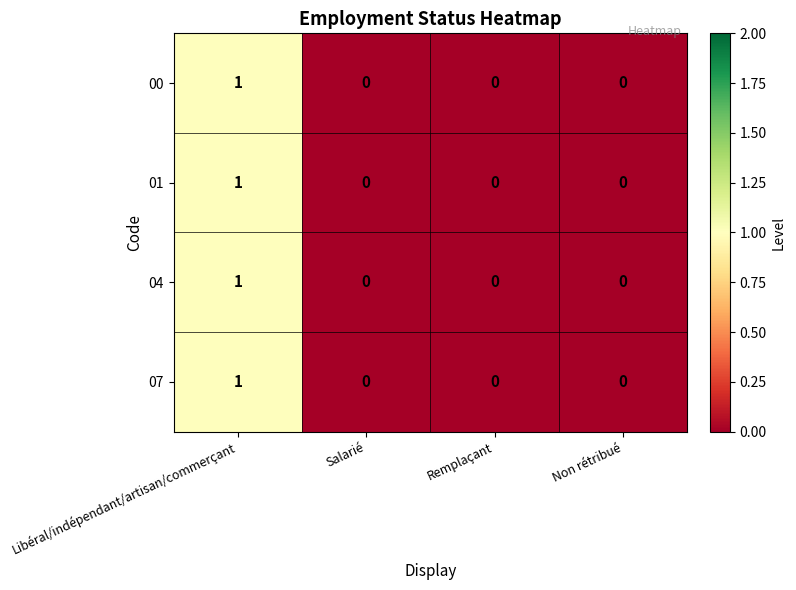

Reading left to right, list all the values displayed in this chart.

00: 1	0	0	0
01: 1	0	0	0
04: 1	0	0	0
07: 1	0	0	0